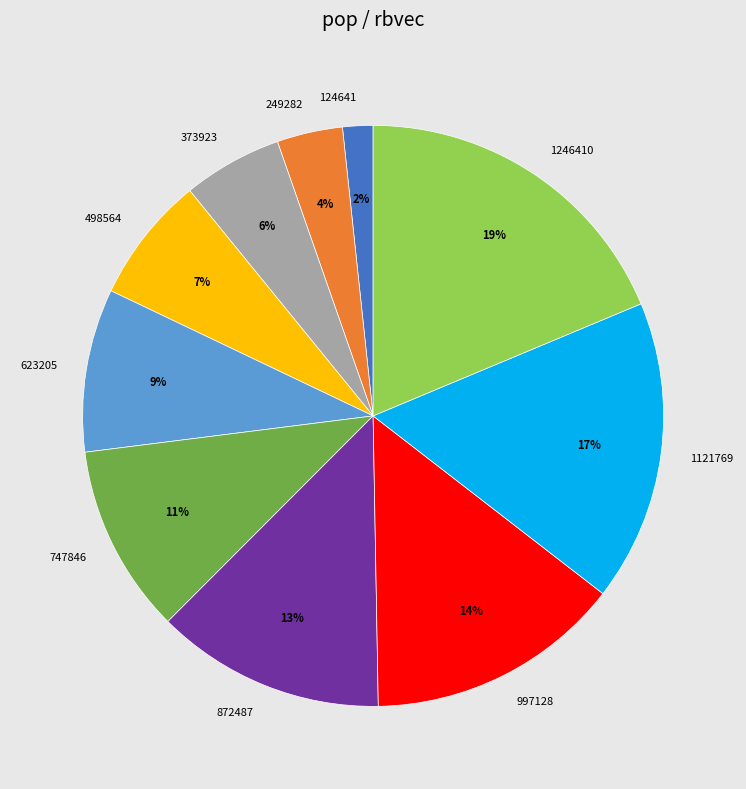

Does 1121769 account for over 50% of the chart?

No